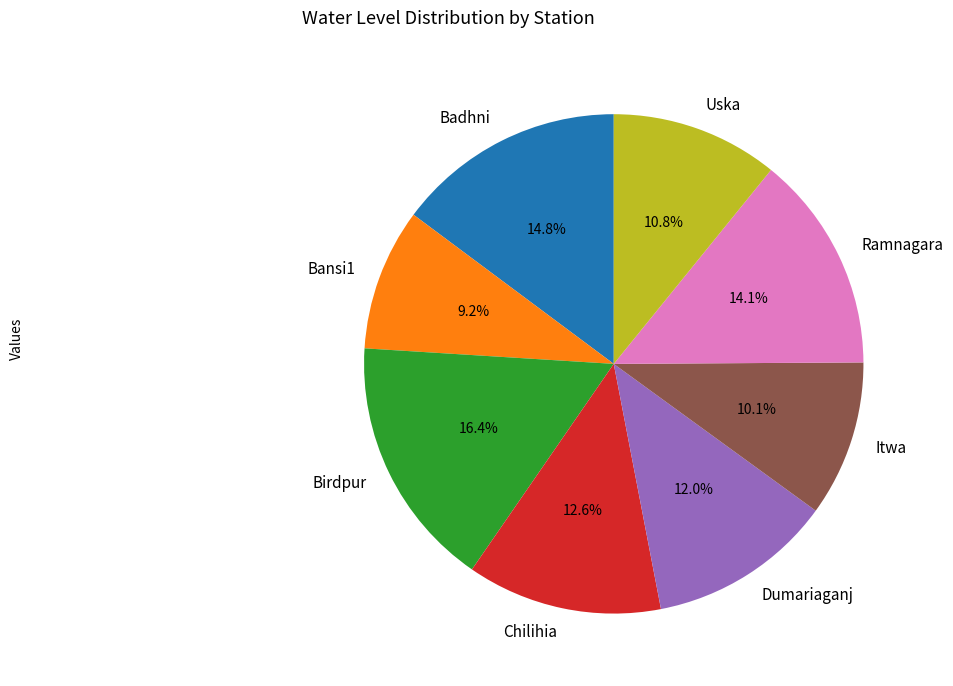

How many segments does this pie chart have?

8